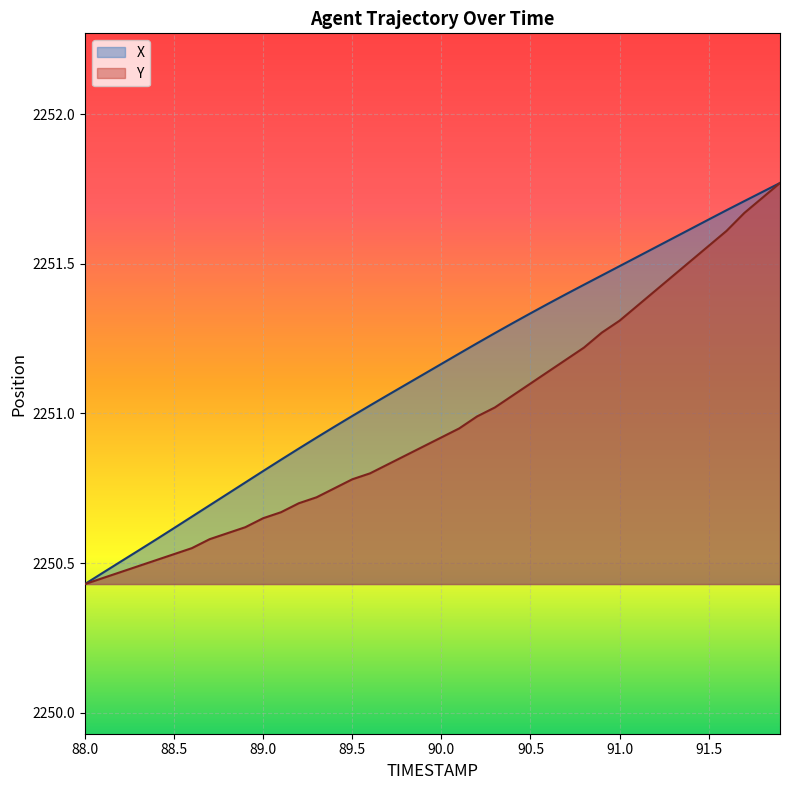

Reading left to right, extract all data points from this chart.

X: 88.0=2250.4	88.1=2250.5	88.2=2250.5	88.3=2250.5	88.4=2250.6	88.5=2250.6	88.6=2250.7	88.7=2250.7	88.8=2250.7	88.9=2250.8	89.0=2250.8	89.1=2250.8	89.2=2250.9	89.3=2250.9	89.4=2251.0	89.5=2251.0	89.6=2251.0	89.7=2251.1	89.8=2251.1	89.9=2251.1	90.0=2251.2	90.1=2251.2	90.2=2251.2	90.3=2251.3	90.4=2251.3	90.5=2251.3	90.6=2251.4	90.7=2251.4	90.8=2251.4	90.9=2251.5	91.0=2251.5	91.1=2251.5	91.2=2251.6	91.3=2251.6	91.4=2251.6	91.5=2251.6	91.6=2251.7	91.7=2251.7	91.8=2251.7	91.9=2251.8
Y: 88.0=2250.4	88.1=2250.4	88.2=2250.5	88.3=2250.5	88.4=2250.5	88.5=2250.5	88.6=2250.6	88.7=2250.6	88.8=2250.6	88.9=2250.6	89.0=2250.7	89.1=2250.7	89.2=2250.7	89.3=2250.7	89.4=2250.8	89.5=2250.8	89.6=2250.8	89.7=2250.8	89.8=2250.9	89.9=2250.9	90.0=2250.9	90.1=2250.9	90.2=2251.0	90.3=2251.0	90.4=2251.1	90.5=2251.1	90.6=2251.1	90.7=2251.2	90.8=2251.2	90.9=2251.3	91.0=2251.3	91.1=2251.4	91.2=2251.4	91.3=2251.5	91.4=2251.5	91.5=2251.6	91.6=2251.6	91.7=2251.7	91.8=2251.7	91.9=2251.8